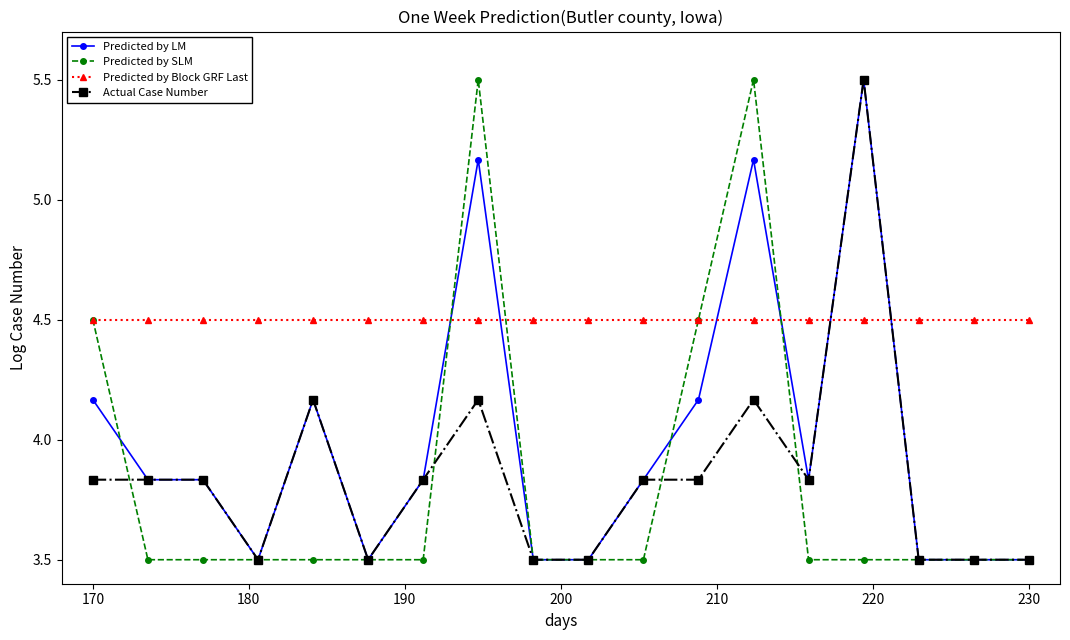

What is the value of the Predicted by LM point at the 9th from the left?

3.5